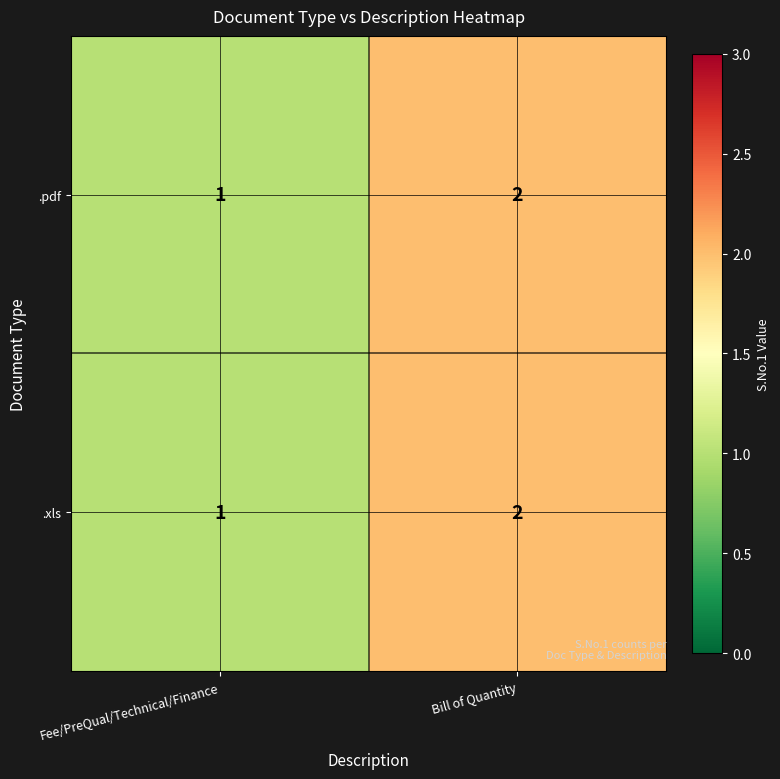

Rank the categories by .pdf value from highest to lowest.

Bill of Quantity, Fee/PreQual/Technical/Finance